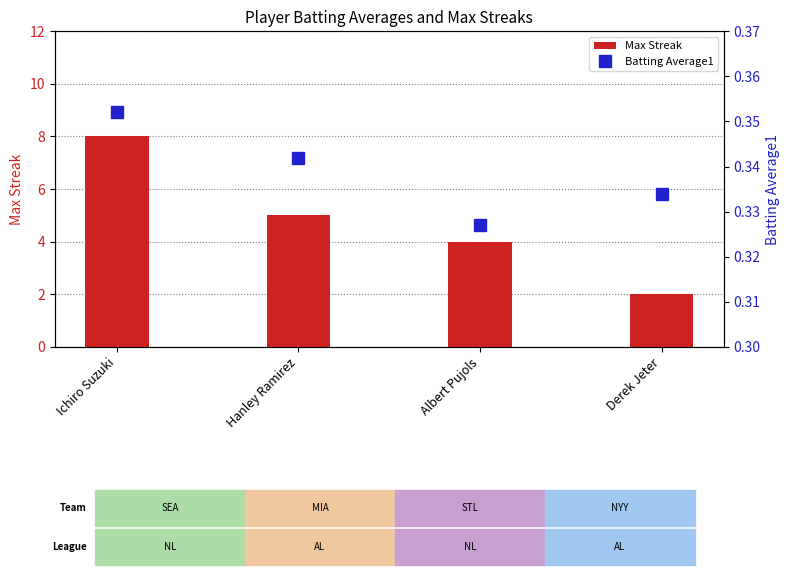

How many distinct data groups are displayed?

2